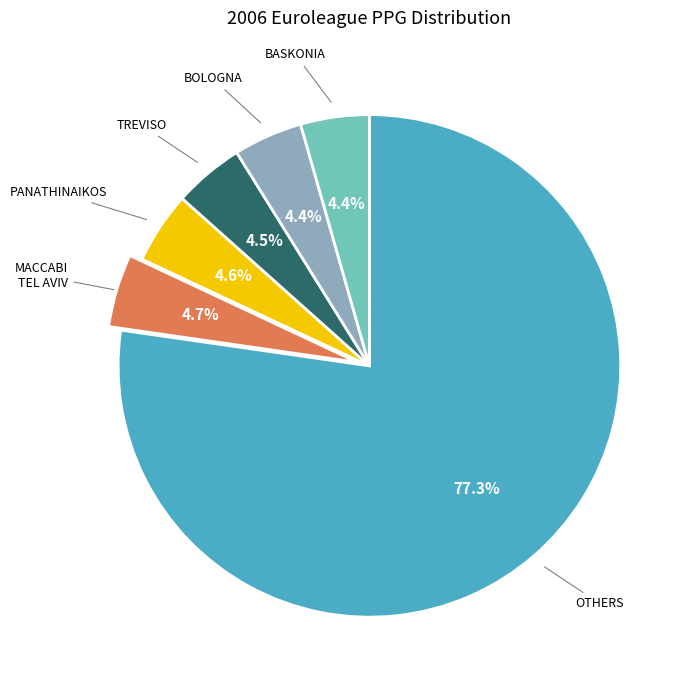

Does any single category account for the majority?

Yes